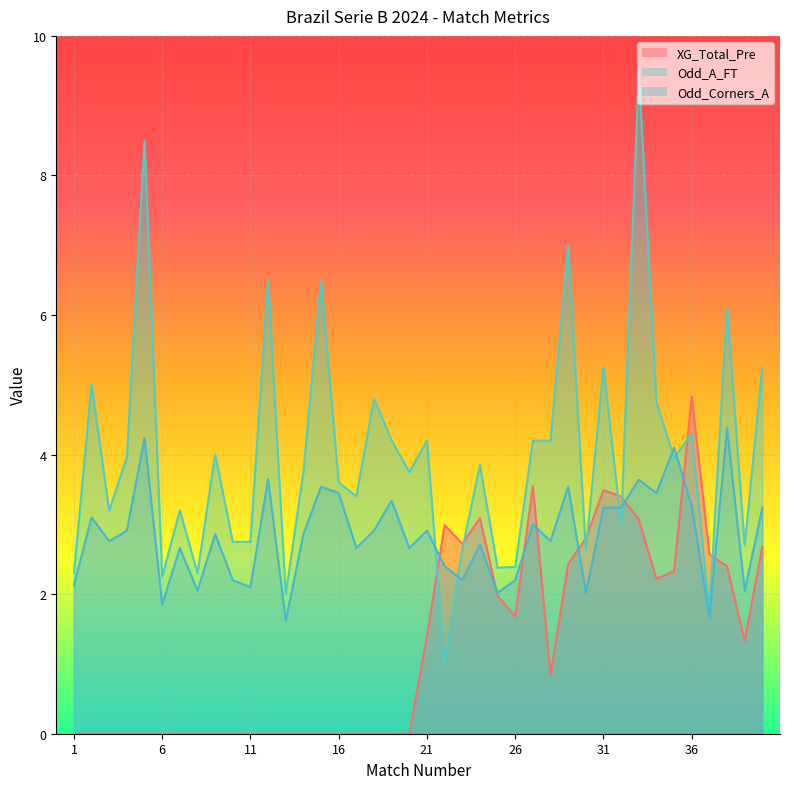

The value of Odd_A_FT at 26 is 2.4. True or false?

True